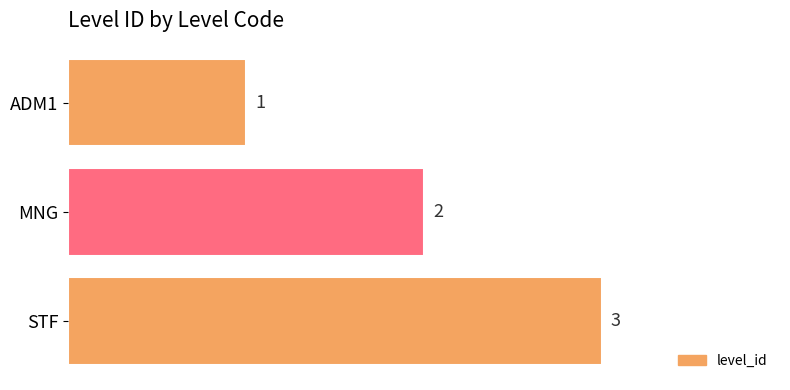

What is the change in value from MNG to STF?

+1